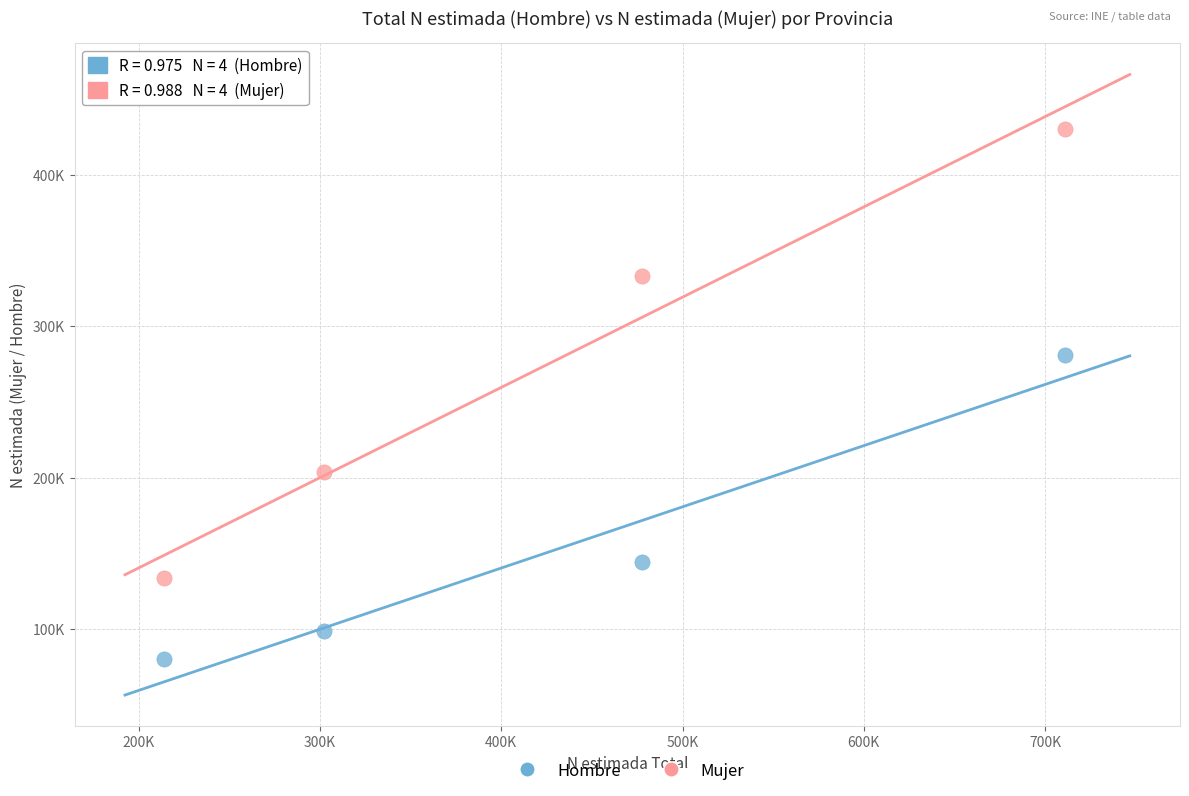

Which series contains the highest Y value?

Mujer